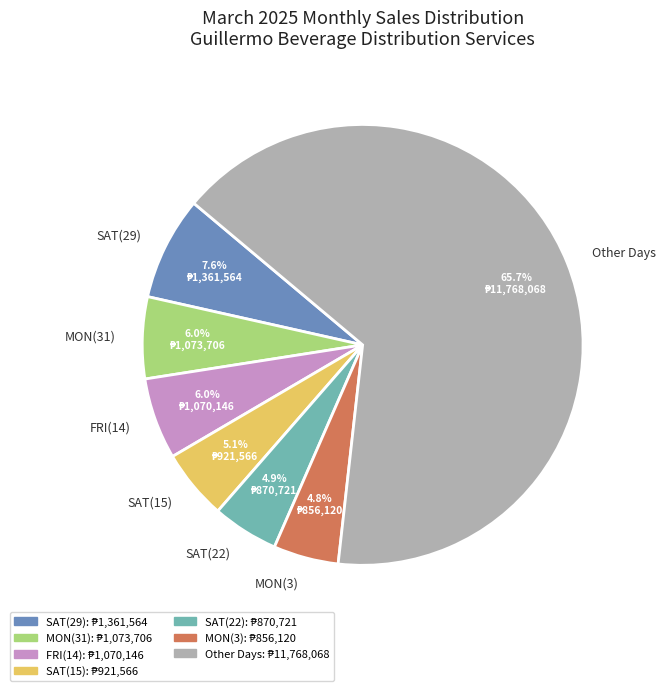

What is the largest slice in the pie chart?

Other Days